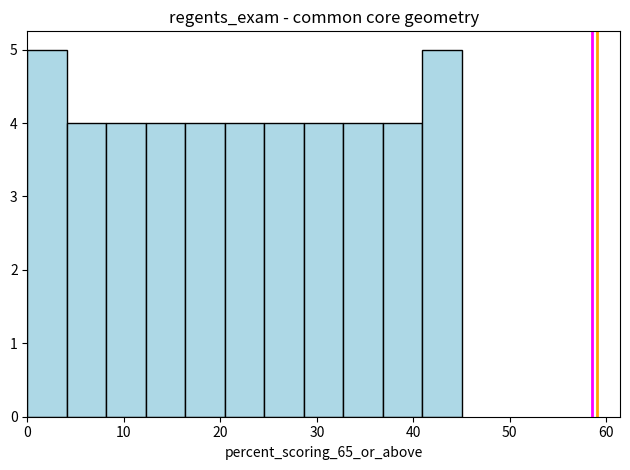

Reading left to right, transcribe this chart: for each bar, give the range it covers on the x-axis and its height. Neither the bar edges nor the heights are printed on the chart, so give them approximately, as read against the axes.

0 to 4: 5
4 to 8: 4
8 to 12: 4
12 to 16: 4
16 to 20: 4
20 to 25: 4
25 to 29: 4
29 to 33: 4
33 to 37: 4
37 to 41: 4
41 to 45: 5